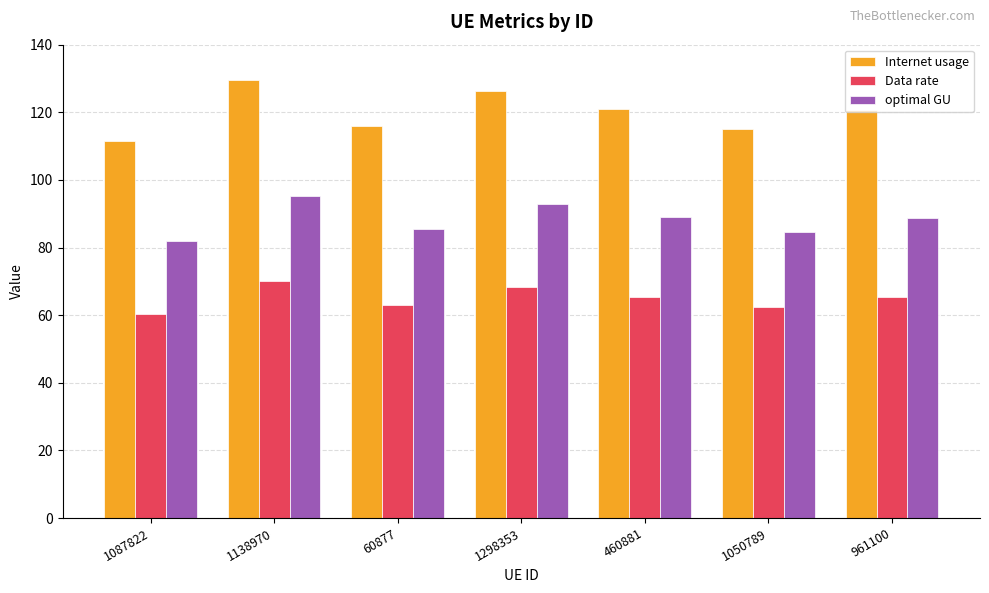

At which category does the chart reach its peak across all series?

1138970